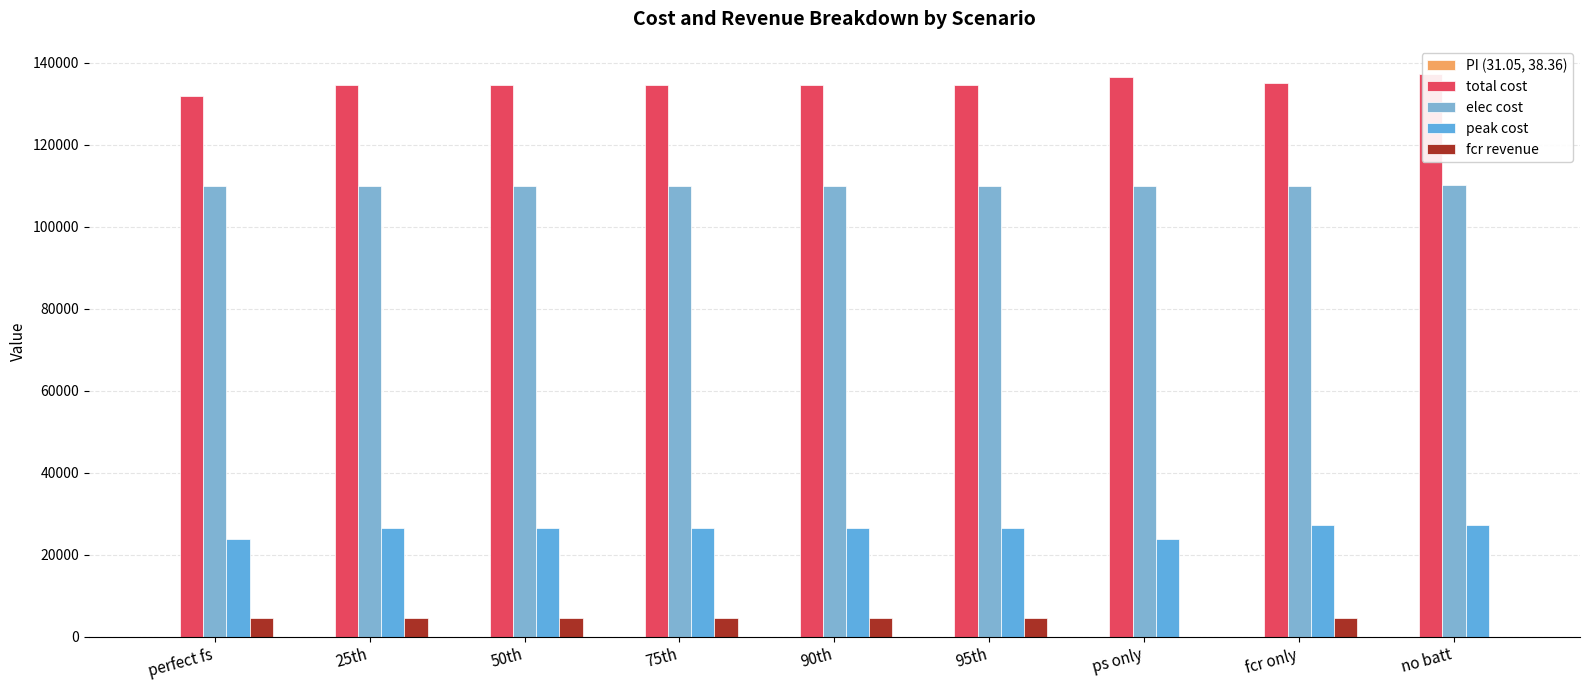

What is the difference between the maximum and second lowest values in the total cost series?

2743.2